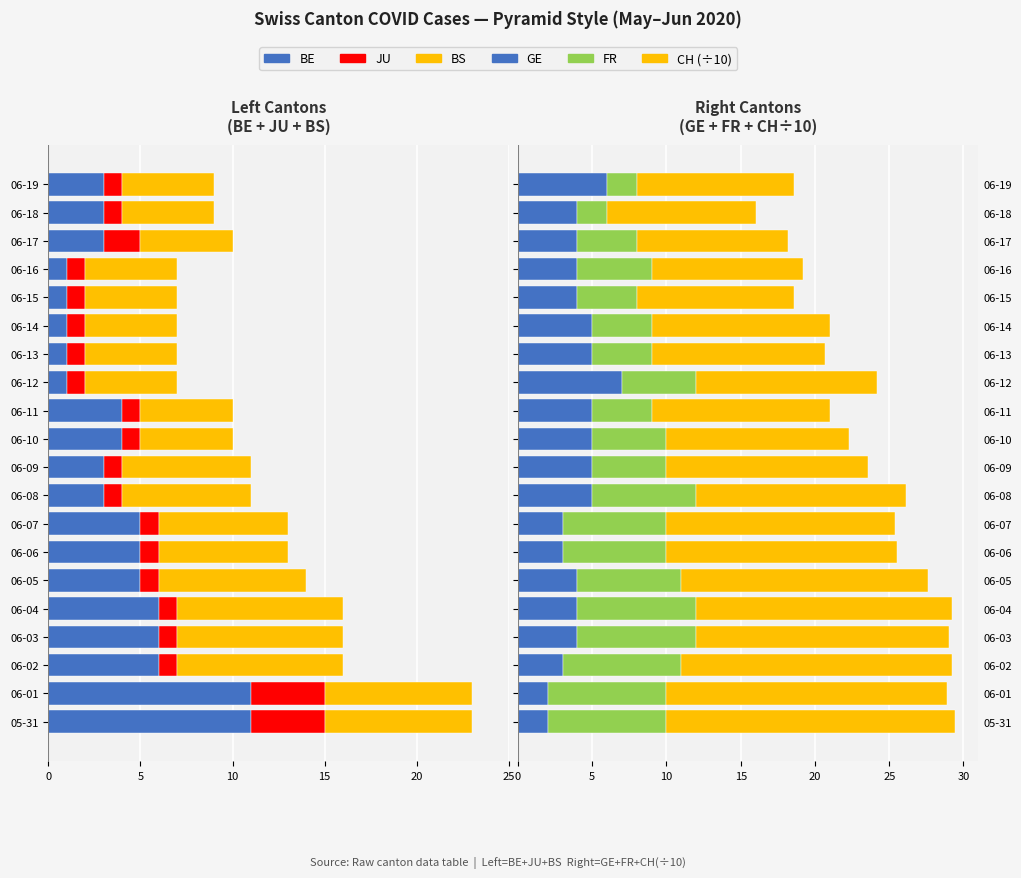

Which series has the largest range (max minus min)?

BE